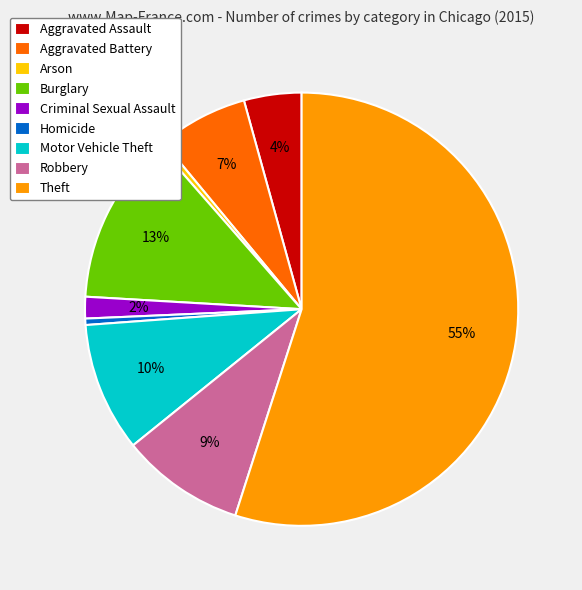

Count the number of slices in the pie.

9